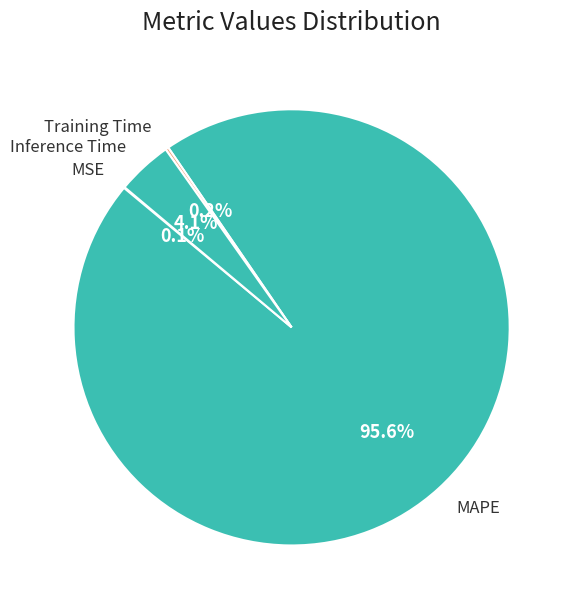

Between MAPE and Inference Time, which is larger?

MAPE